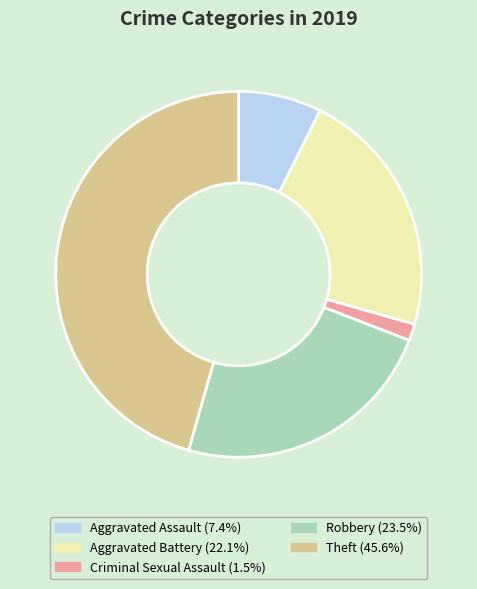

Is there any slice that represents more than half of the pie?

No